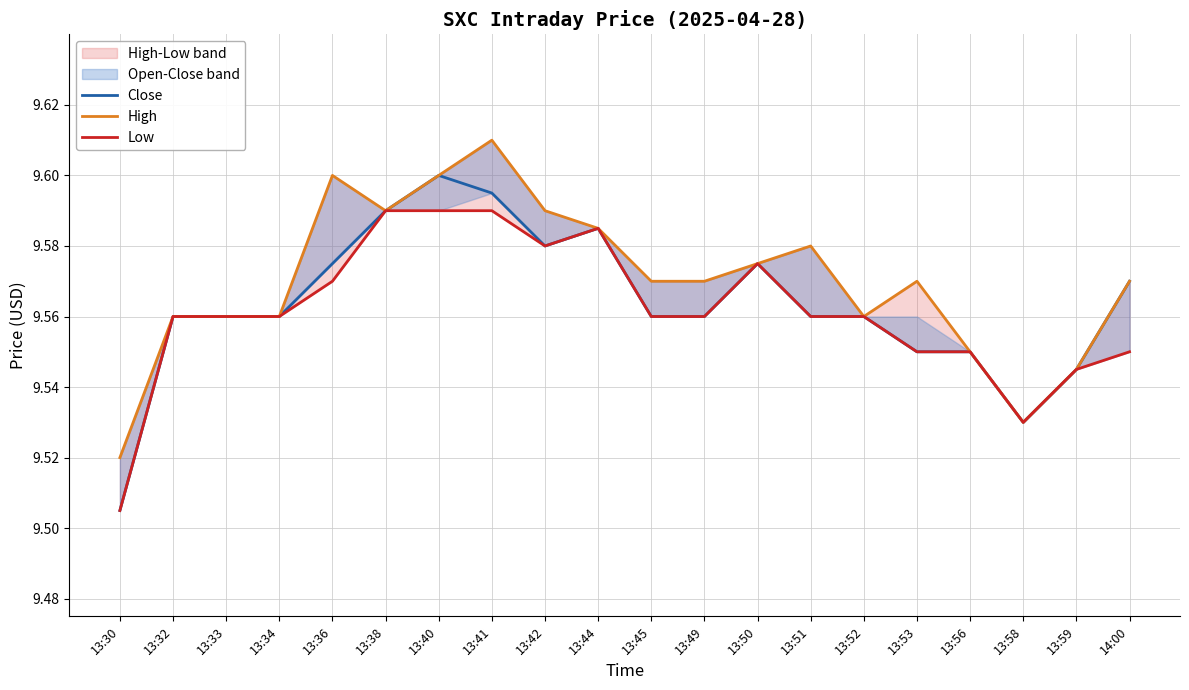

Rank the categories by High value from highest to lowest.

13:41, 13:36, 13:40, 13:38, 13:42, 13:44, 13:51, 13:50, 13:45, 13:49, 13:53, 14:00, 13:32, 13:33, 13:34, 13:52, 13:56, 13:59, 13:58, 13:30